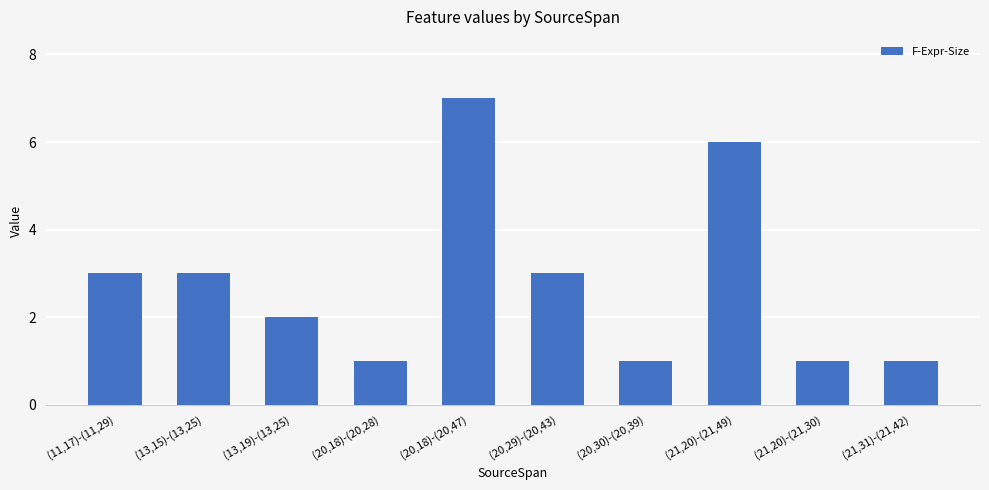

What is the sum of the values at (13,15)-(13,25) and (21,20)-(21,30)?

4